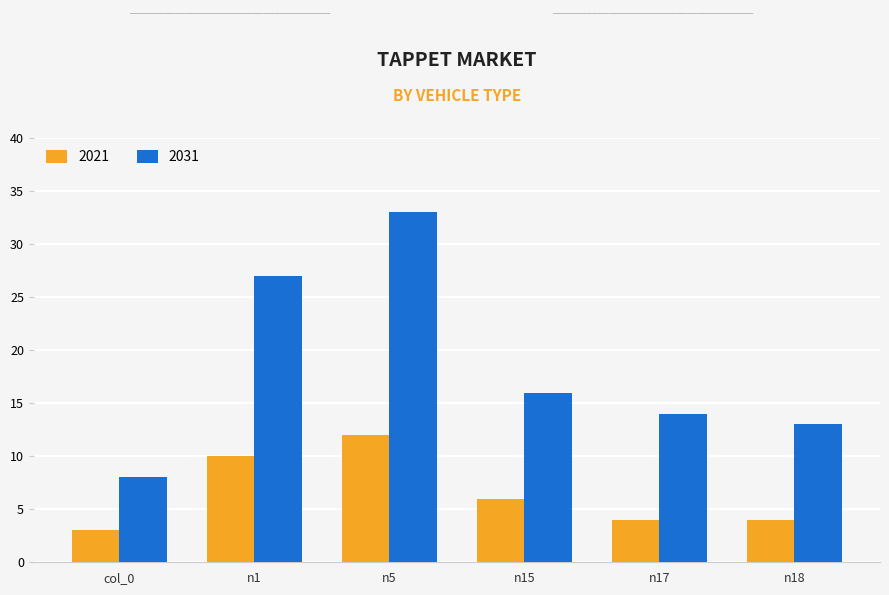

What position from the right is n18?

1